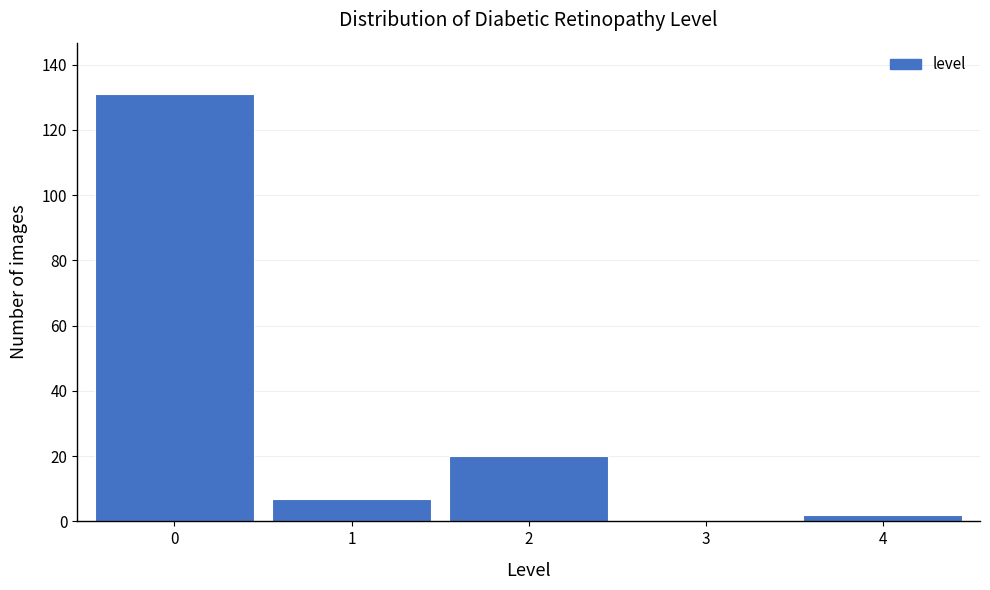

Reading left to right, transcribe all the data shown in this chart.

0=131	1=7	2=20	3=0	4=2